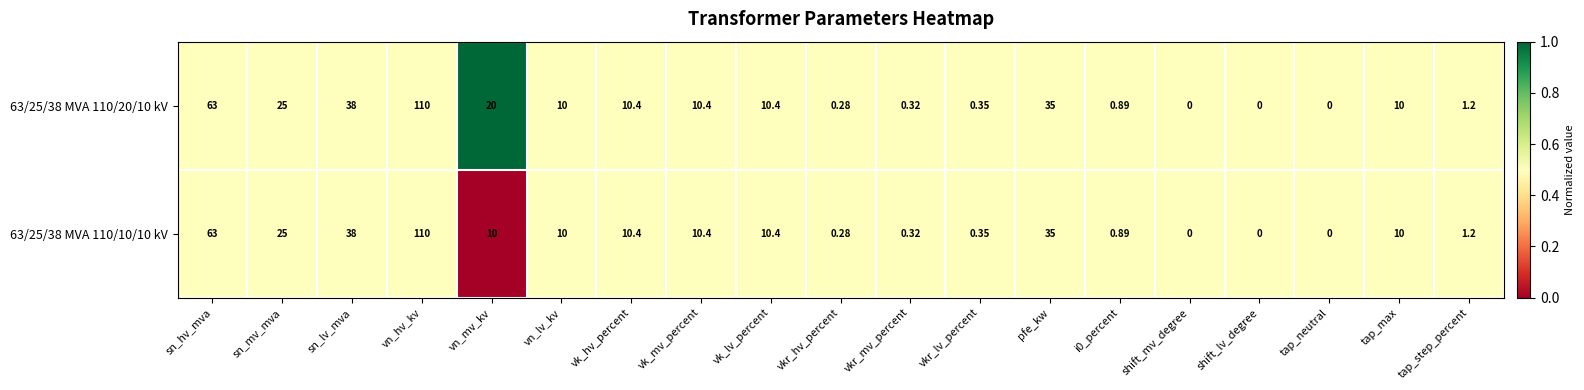

Rank the series by their average value, from lowest to highest.

63/25/38 MVA 110/10/10 kV, 63/25/38 MVA 110/20/10 kV